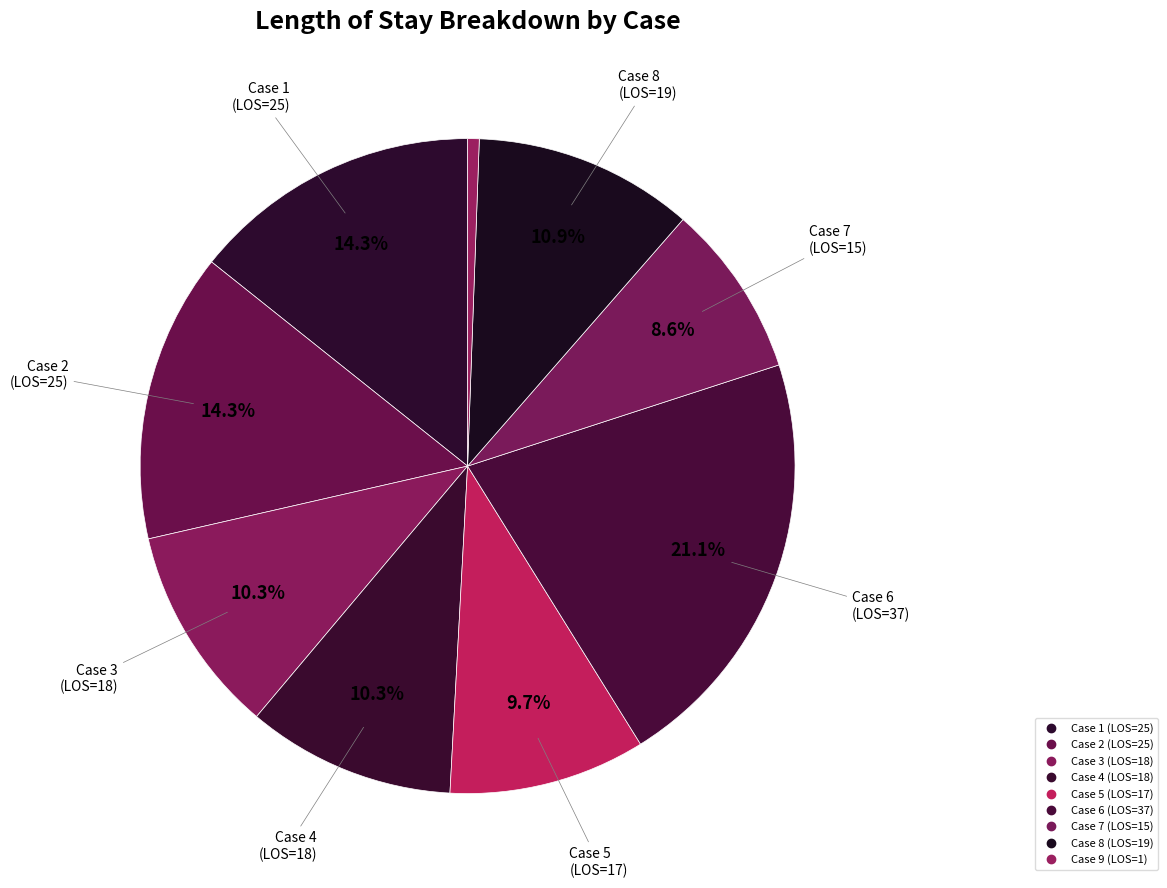

Combined, what portion of the pie is Case 7 and Case 6?

29.7%